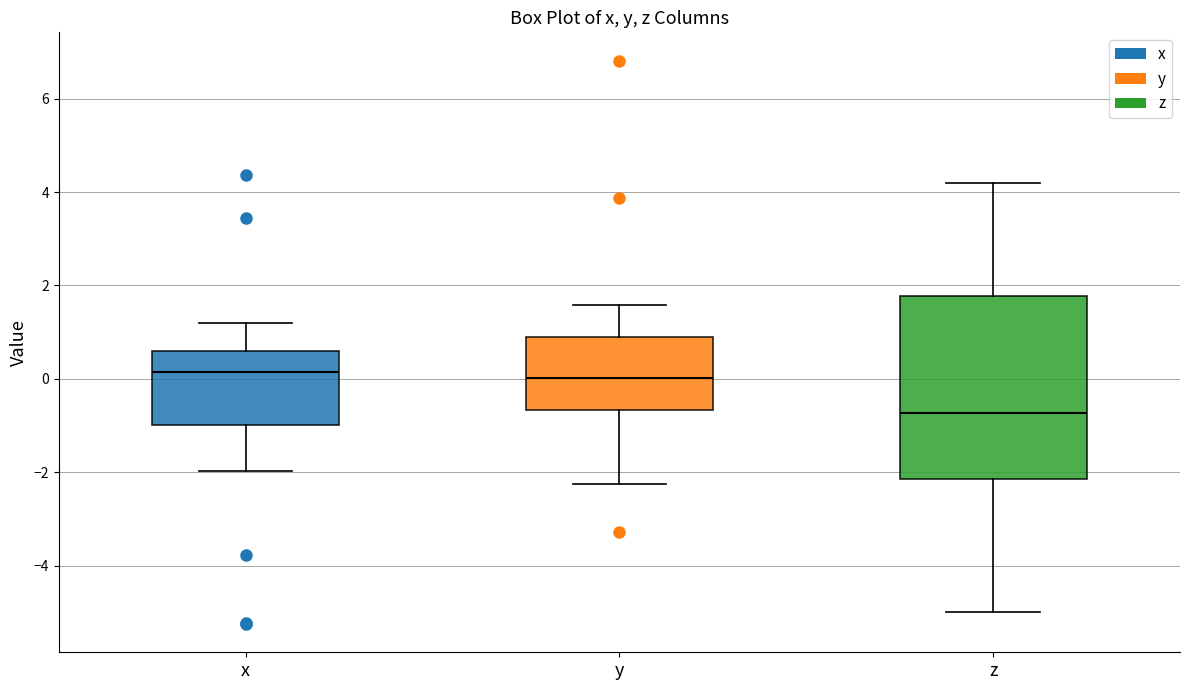

Reading left to right, transcribe this box plot: for each box, give where its median line is, the range the box spans, and where its two whiskers end, as read against the y-axis. The values are not printed on the chart, so give them approximately, as read against the axis.

x: median 0.2, box -1.0 to 0.6, whiskers -2.0 to 1.2
y: median 0.0, box -0.6 to 0.8, whiskers -2.2 to 1.6
z: median -0.8, box -2.2 to 1.8, whiskers -5.0 to 4.2